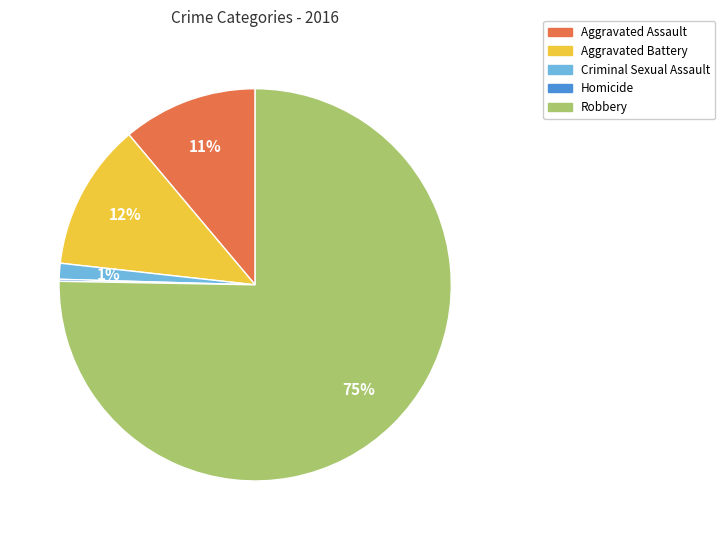

Between Criminal Sexual Assault and Aggravated Battery, which is larger?

Aggravated Battery